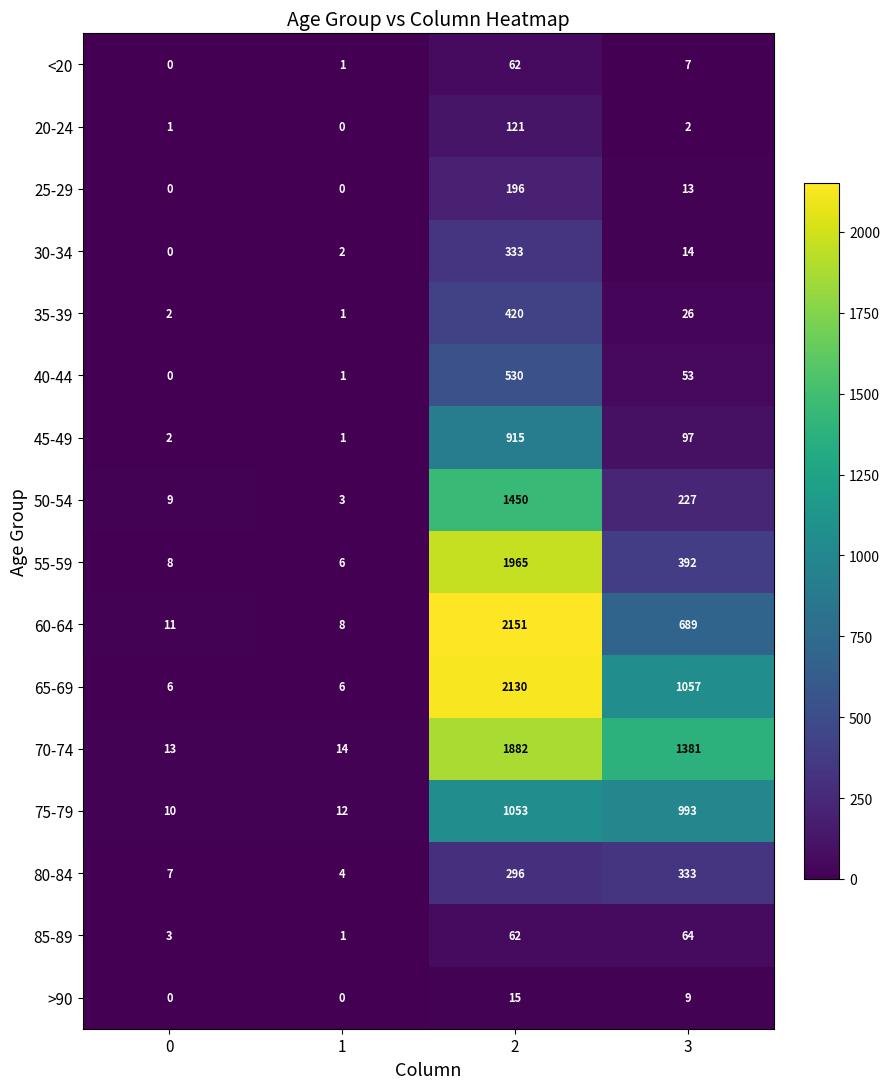

List the labels in order of 35-39 value, smallest first.

1, 0, 3, 2